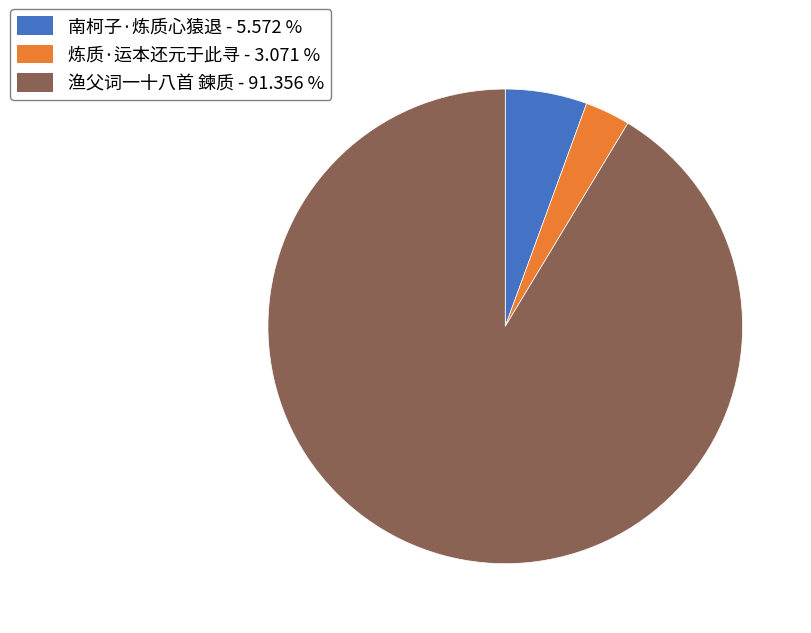

Rank the categories by value from highest to lowest.

渔父词一十八首 鍊质, 南柯子·炼质心猿退, 炼质·运本还元于此寻